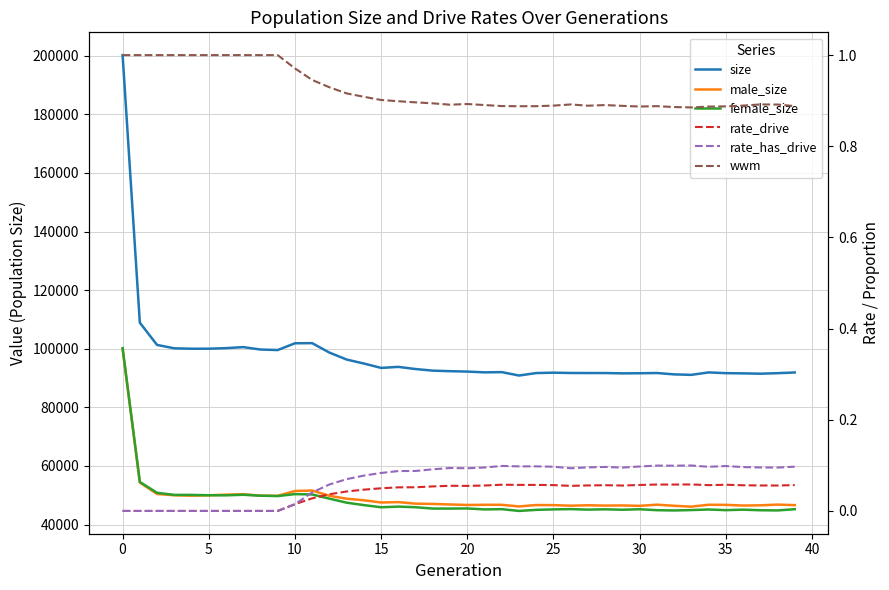

Is the value of female_size at 35 greater than the value of male_size at 0?

No